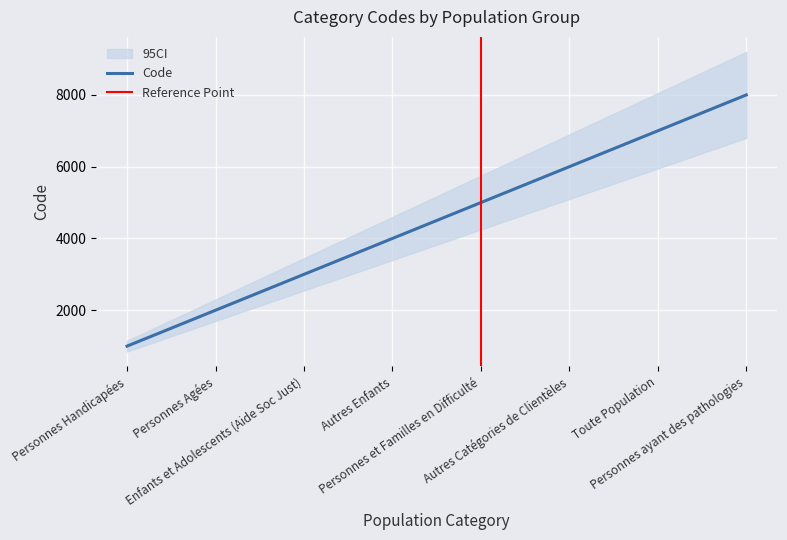

What is the change in value from Personnes et Familles en Difficulté to Toute Population?

+2000